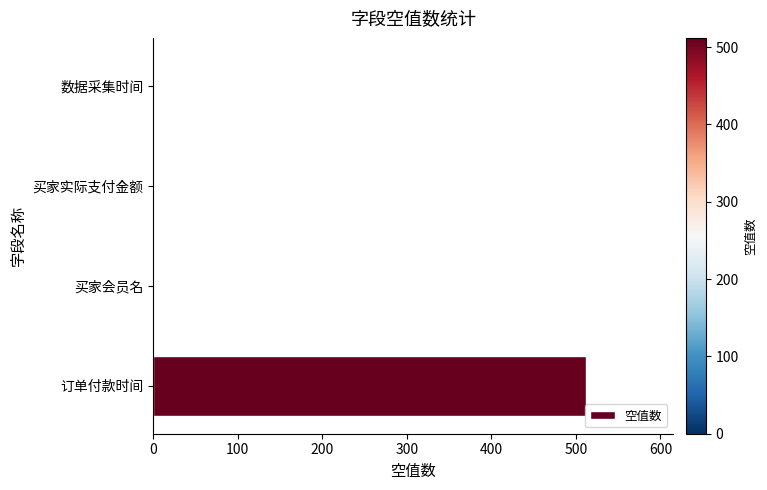

How many distinct data groups are displayed?

1